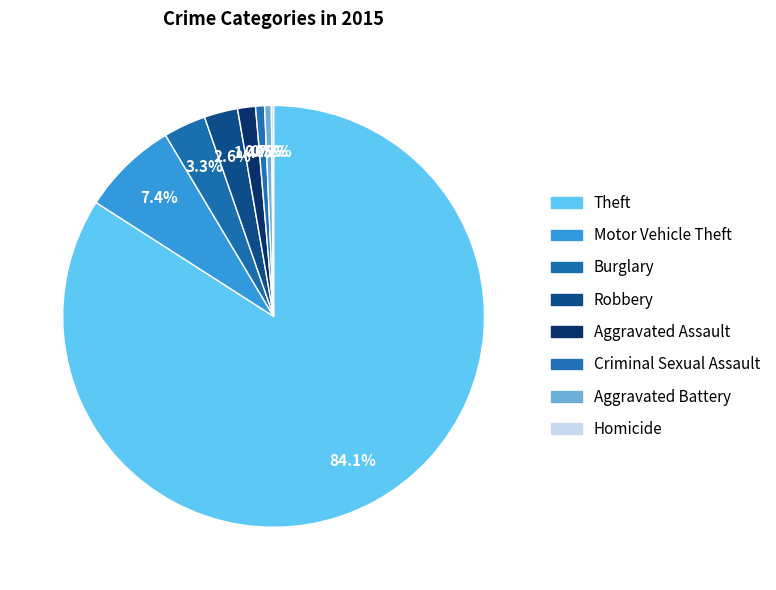

The Aggravated Assault slice represents 1% of the pie. True or false?

True